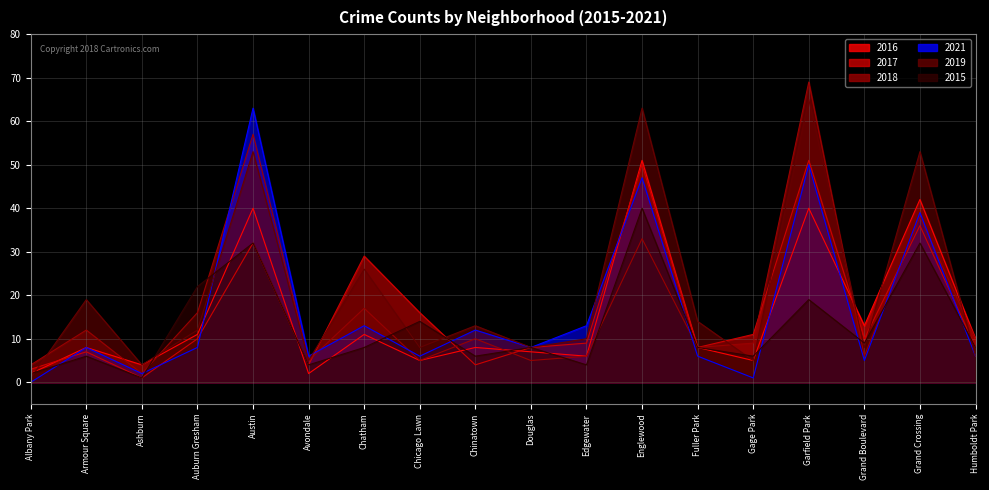

Between Chatham and Englewood, which is larger?

Englewood